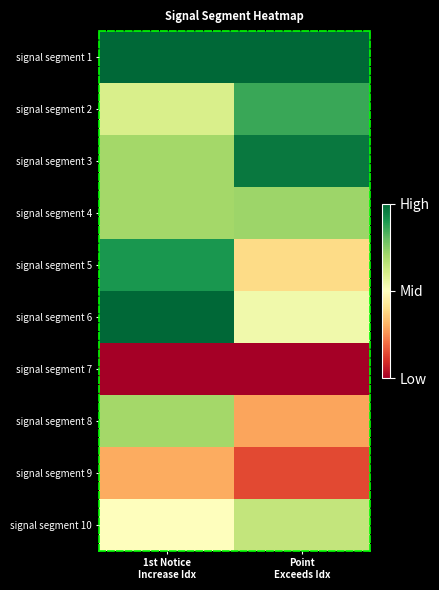

Reading right to left, transcribe all the data shown in this chart.

signal segment 1: Point
Exceeds Idx=1.0	1st Notice
Increase Idx=1.0
signal segment 2: Point
Exceeds Idx=0.9	1st Notice
Increase Idx=0.6
signal segment 3: Point
Exceeds Idx=1.0	1st Notice
Increase Idx=0.7
signal segment 4: Point
Exceeds Idx=0.7	1st Notice
Increase Idx=0.7
signal segment 5: Point
Exceeds Idx=0.4	1st Notice
Increase Idx=0.9
signal segment 6: Point
Exceeds Idx=0.5	1st Notice
Increase Idx=1.0
signal segment 7: Point
Exceeds Idx=0.0	1st Notice
Increase Idx=0.0
signal segment 8: Point
Exceeds Idx=0.3	1st Notice
Increase Idx=0.7
signal segment 9: Point
Exceeds Idx=0.1	1st Notice
Increase Idx=0.3
signal segment 10: Point
Exceeds Idx=0.6	1st Notice
Increase Idx=0.5